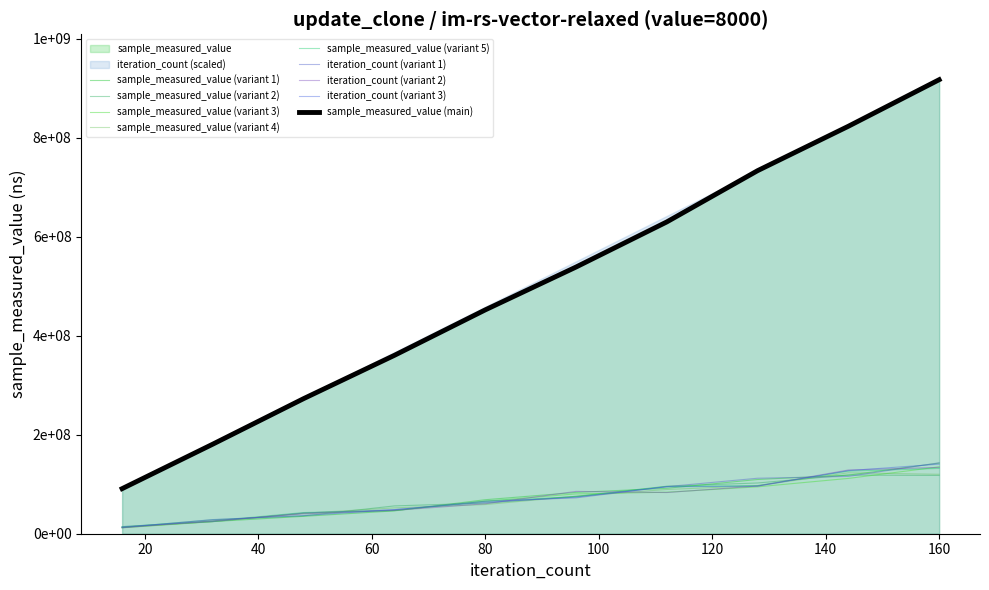

At which category is the sum across all series the highest?

160